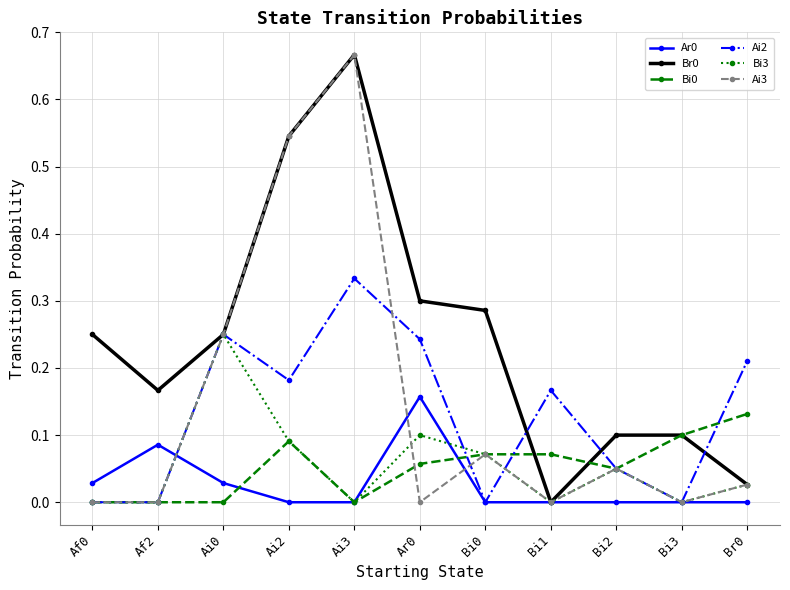

Is it true that Ai3 equals -0.3 at Af0?

False